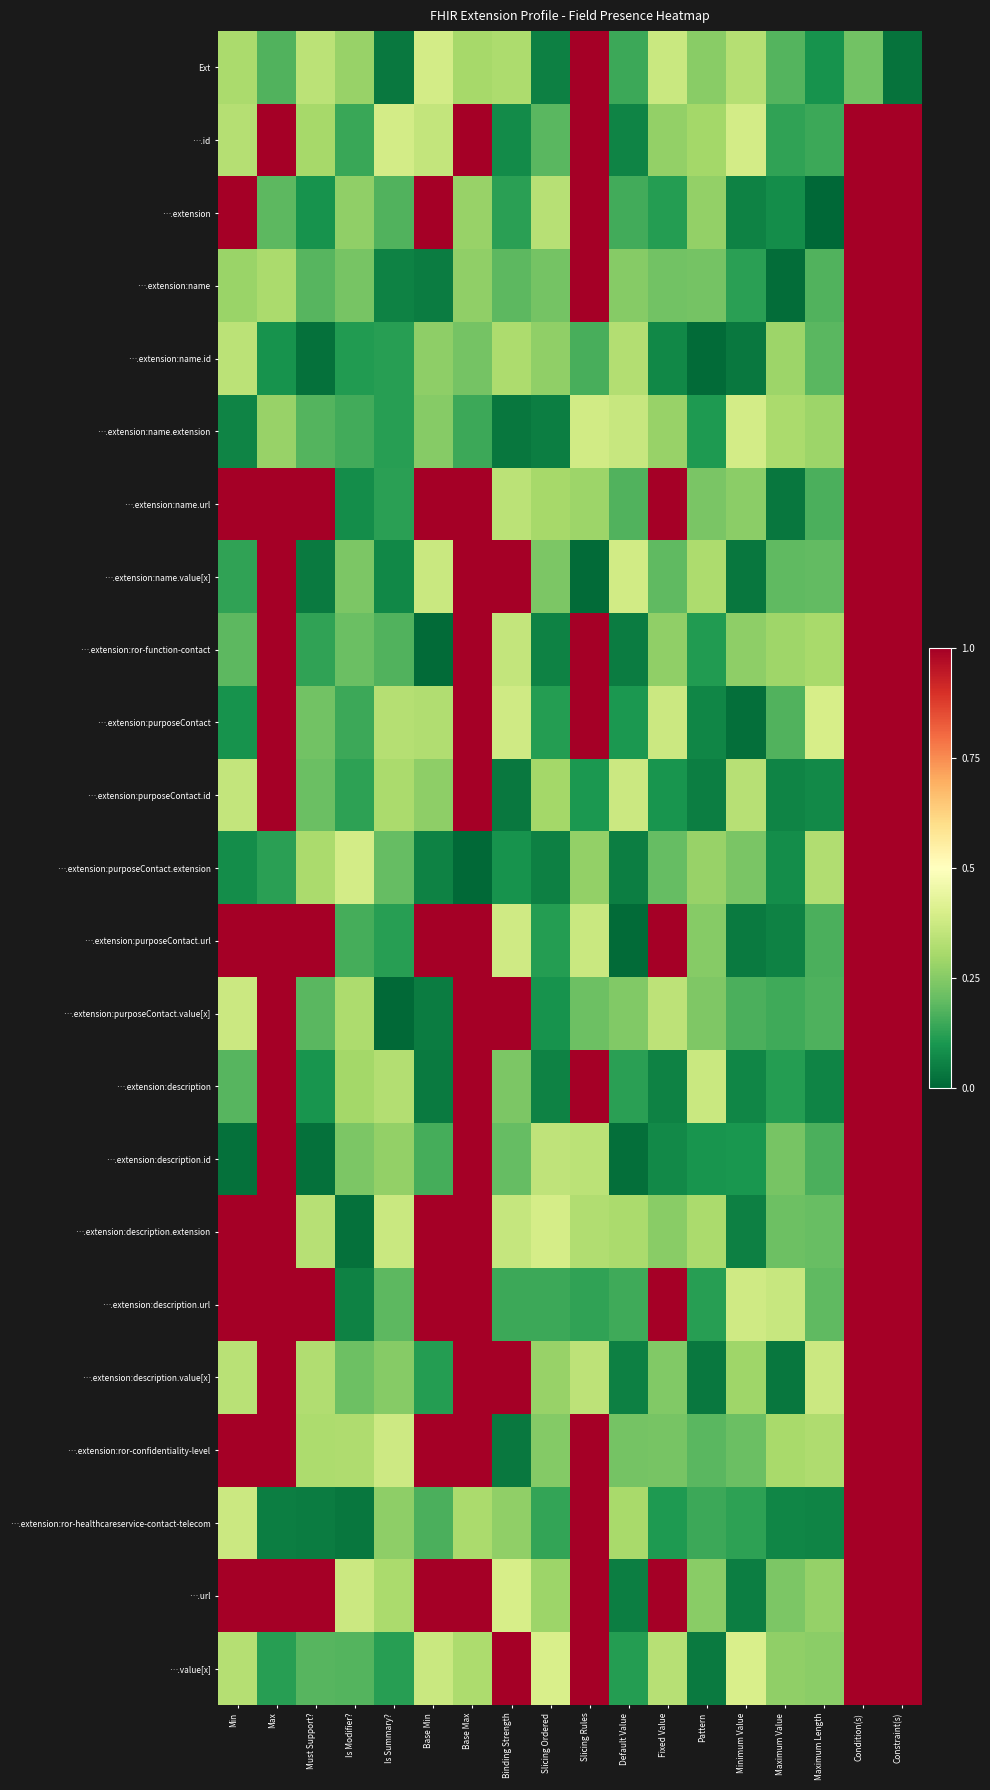

At which category is the sum across all series the highest?

Condition(s)